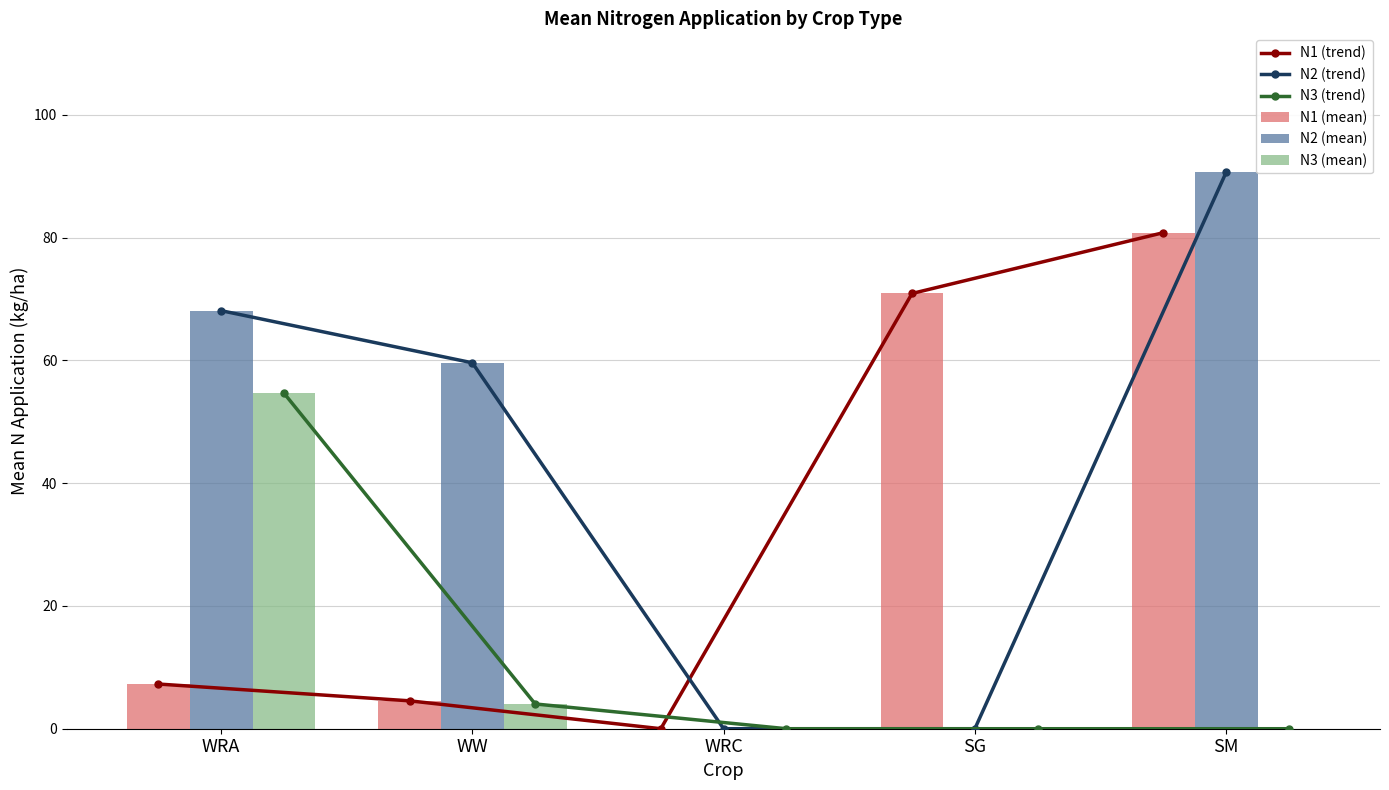

True or false: N1 (trend) has a value of 0.0 at WRC.

True